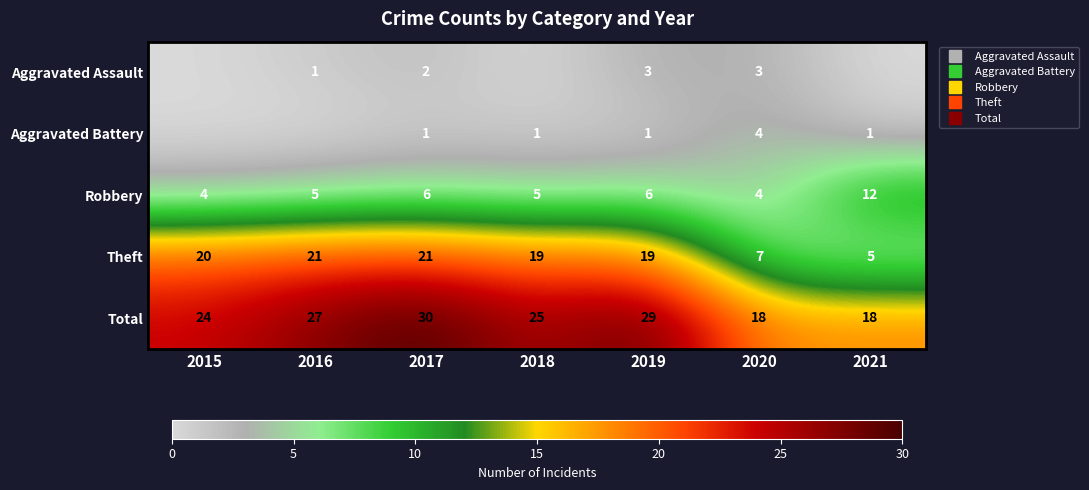

At how many categories does at least one series exceed 19?

5